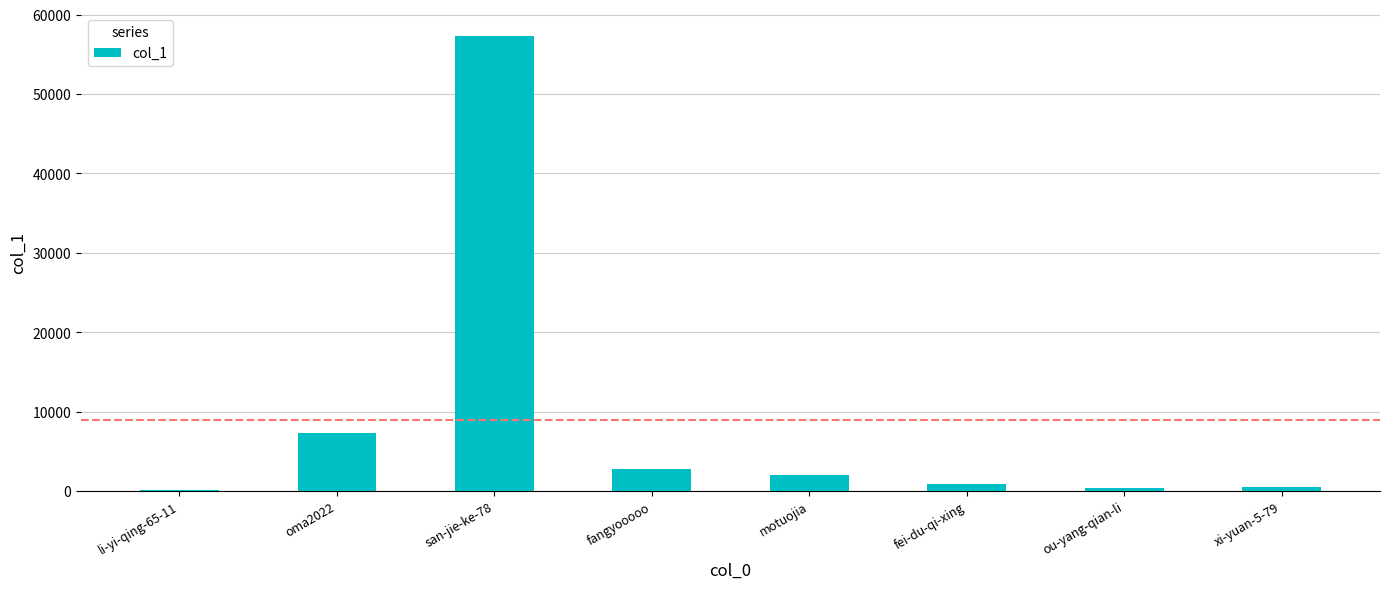

What is the greatest value displayed?

57354